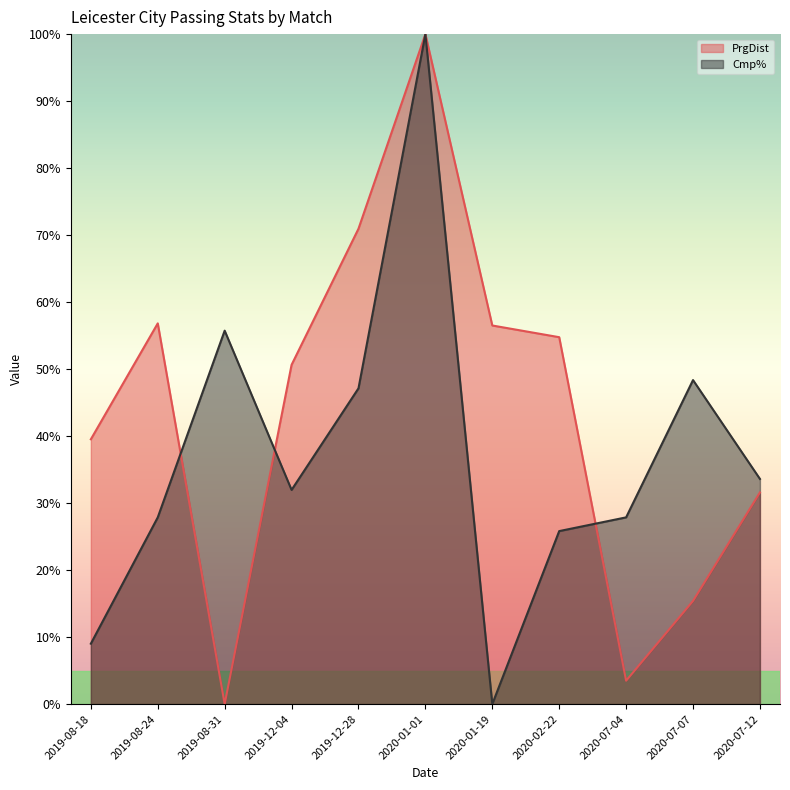

Reading left to right, what are all the values shown in this chart?

Cmp%: 2019-08-18=9.0	2019-08-24=27.9	2019-08-31=55.7	2019-12-04=32.0	2019-12-28=47.1	2020-01-01=100.0	2020-01-19=0.0	2020-02-22=25.8	2020-07-04=27.9	2020-07-07=48.4	2020-07-12=33.6
PrgDist: 2019-08-18=39.5	2019-08-24=56.8	2019-08-31=0.0	2019-12-04=50.6	2019-12-28=71.0	2020-01-01=100.0	2020-01-19=56.5	2020-02-22=54.8	2020-07-04=3.5	2020-07-07=15.4	2020-07-12=31.6